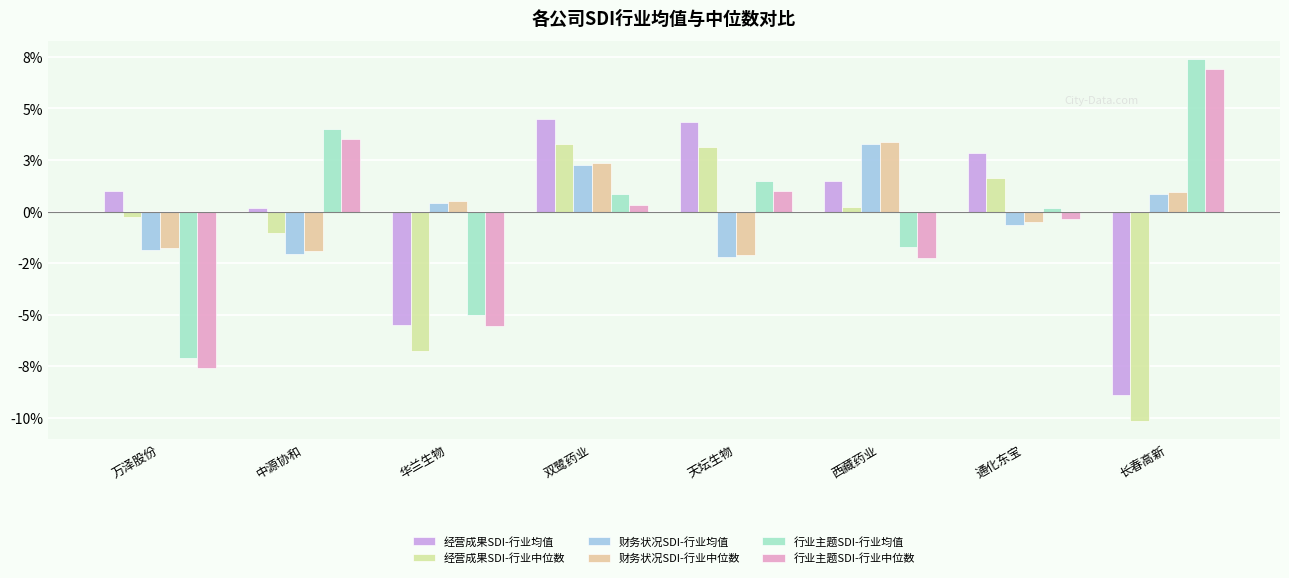

Reading left to right, what are all the values shown in this chart?

经营成果SDI-行业均值: 0.0	0.0	-0.1	0.0	0.0	0.0	0.0	-0.1
经营成果SDI-行业中位数: -0.0	-0.0	-0.1	0.0	0.0	0.0	0.0	-0.1
财务状况SDI-行业均值: -0.0	-0.0	0.0	0.0	-0.0	0.0	-0.0	0.0
财务状况SDI-行业中位数: -0.0	-0.0	0.0	0.0	-0.0	0.0	-0.0	0.0
行业主题SDI-行业均值: -0.1	0.0	-0.1	0.0	0.0	-0.0	0.0	0.1
行业主题SDI-行业中位数: -0.1	0.0	-0.1	0.0	0.0	-0.0	-0.0	0.1